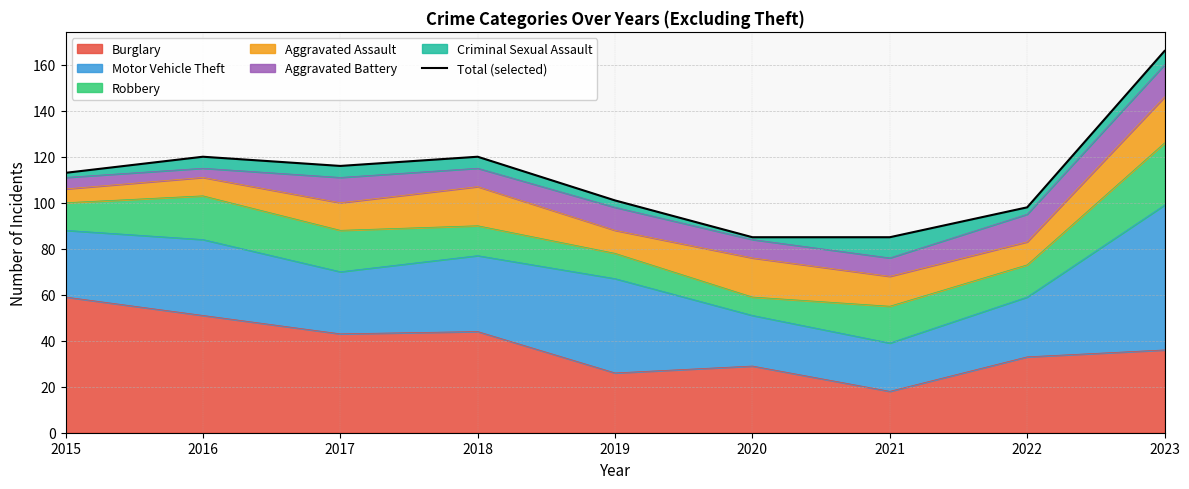

Does the chart display data point markers on the line(s)?

No